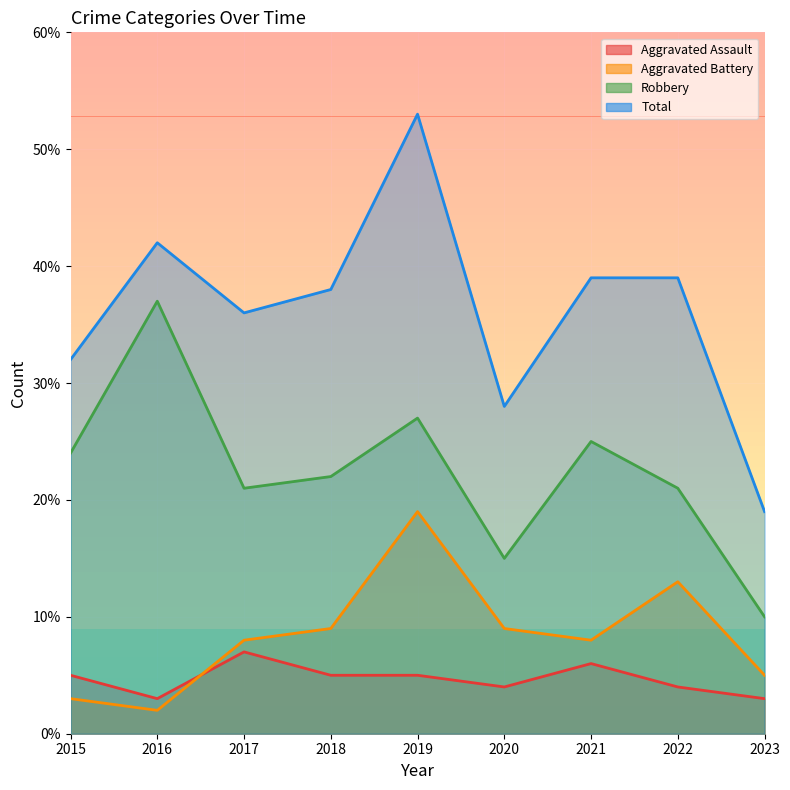

At how many categories does at least one series exceed 35?

6